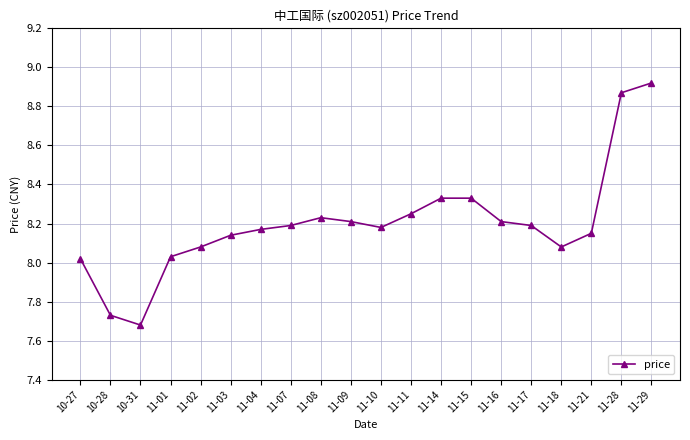

Does the chart have visible grid lines?

Yes